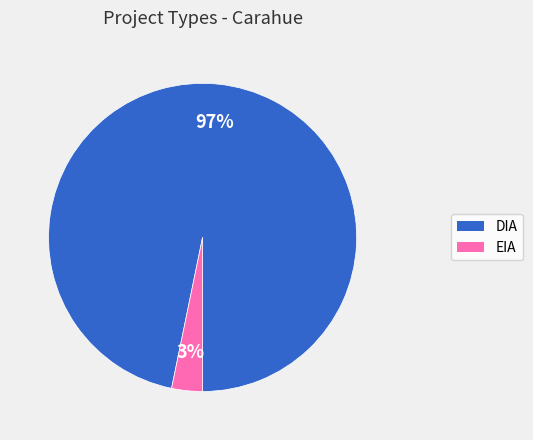

Does any single category account for the majority?

Yes